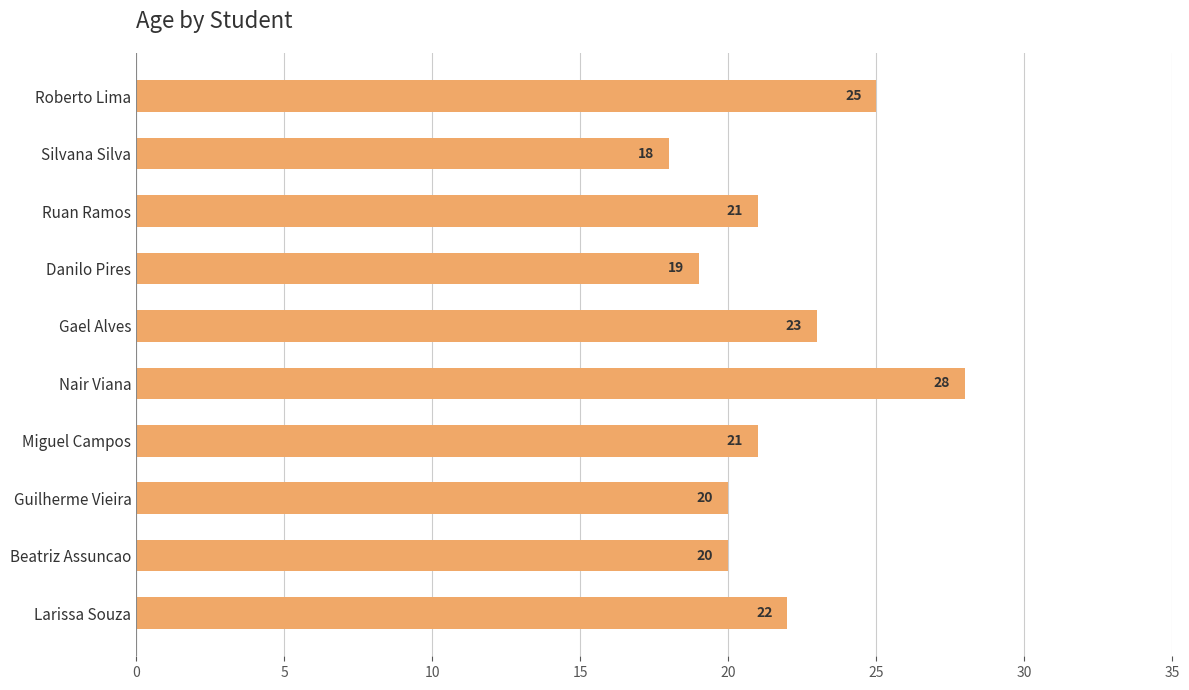

What is the ratio of the value at Larissa Souza to the value at Ruan Ramos?

1.0